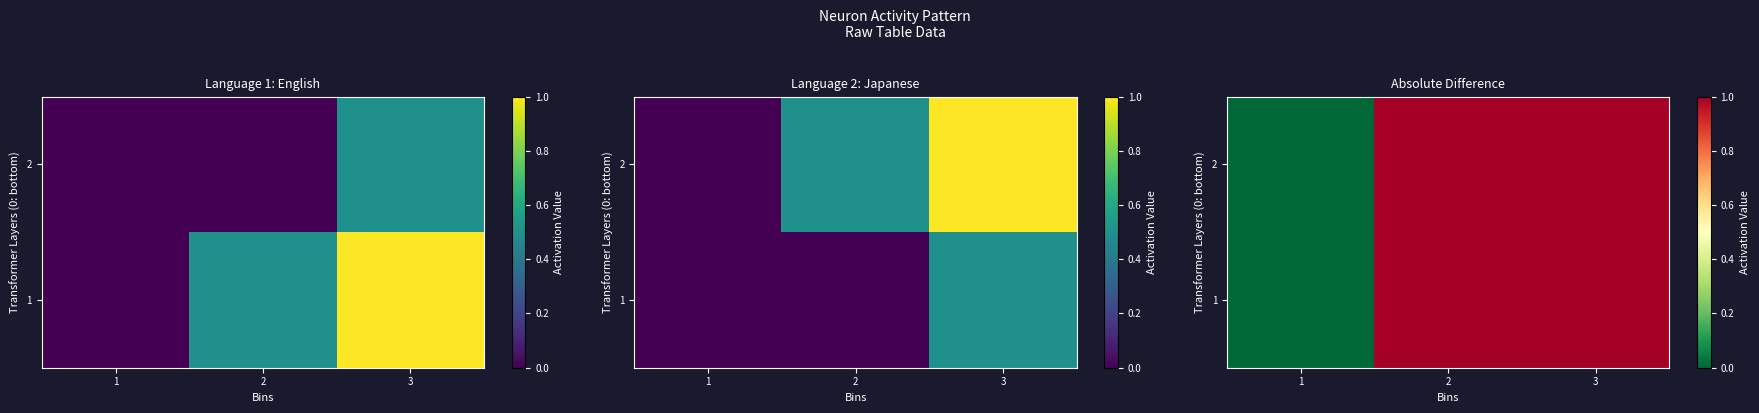

Between 3 and 2, which is larger?

3